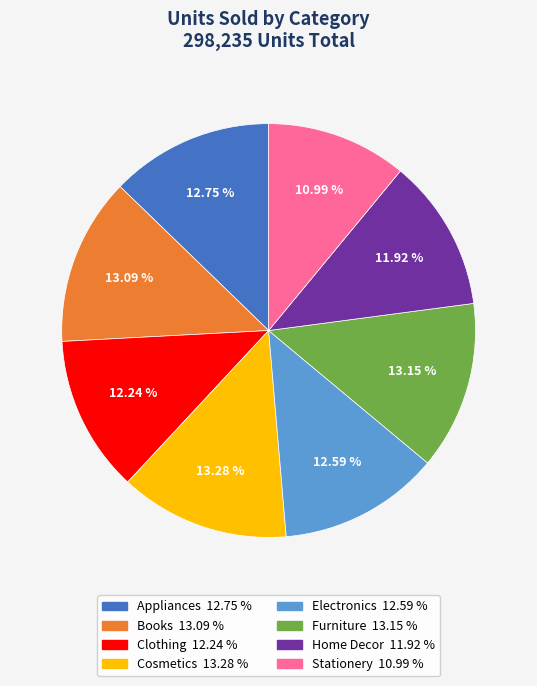

The Electronics slice represents 13% of the pie. True or false?

True